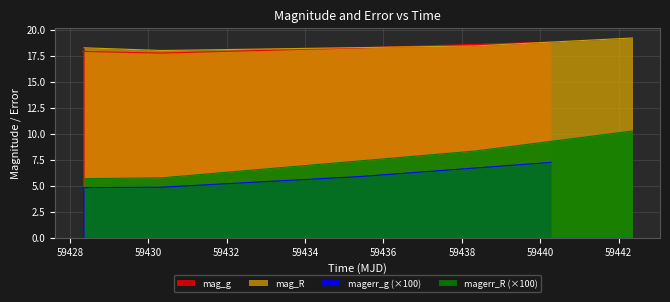

What is the maximum value for mag_R?

19.2